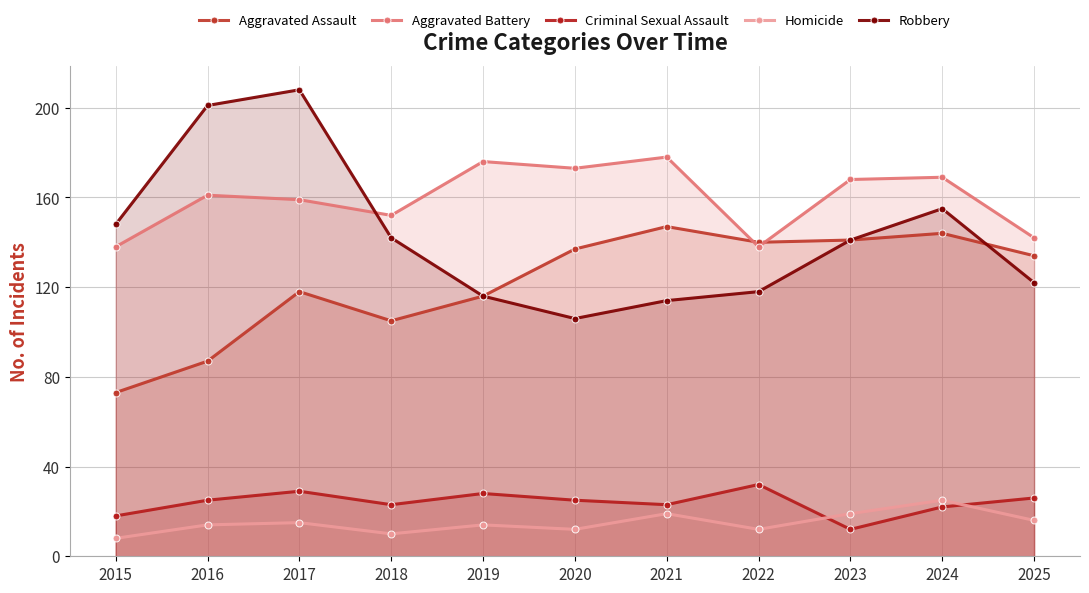

How many data points in Aggravated Assault are above 134?

5